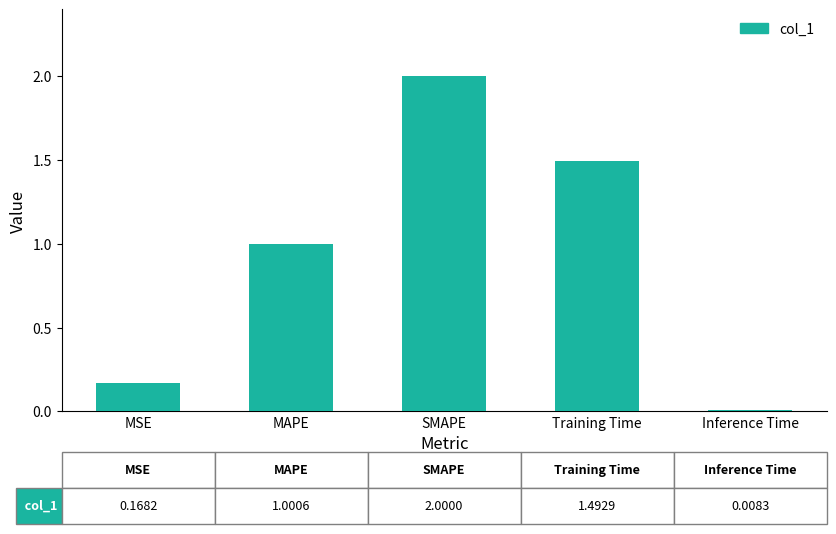

What is the maximum value shown in the chart?

2.0